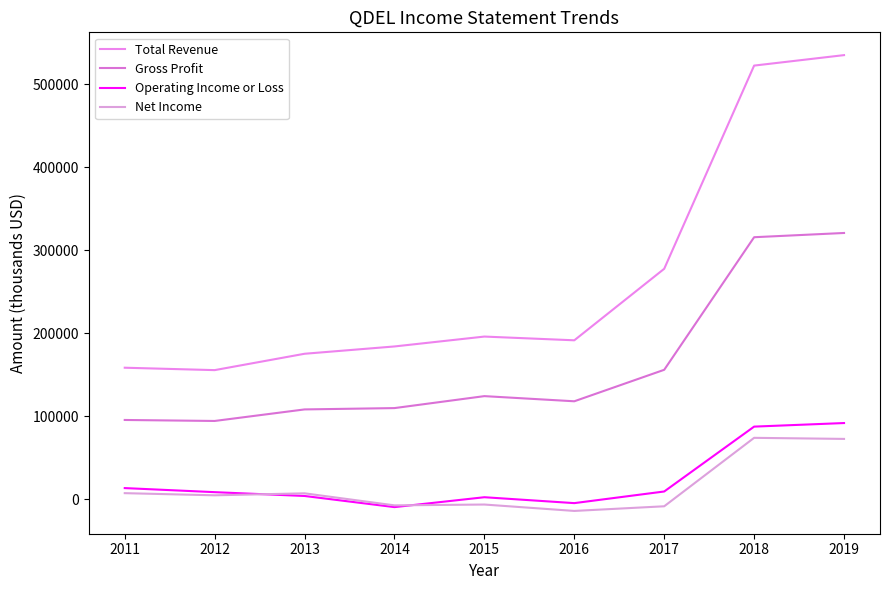

Reading left to right, extract all data points from this chart.

Total Revenue: 2011=158600	2012=155700	2013=175400	2014=184200	2015=196100	2016=191600	2017=277700	2018=522300	2019=534900
Gross Profit: 2011=95700	2012=94500	2013=108400	2014=110000	2015=124400	2016=118200	2017=156100	2018=315700	2019=320800
Operating Income or Loss: 2011=13700	2012=8800	2013=4200	2014=-9200	2015=2700	2016=-4400	2017=9600	2018=87700	2019=92000
Net Income: 2011=7600	2012=5000	2013=7400	2014=-7100	2015=-6100	2016=-13800	2017=-8200	2018=74200	2019=72900